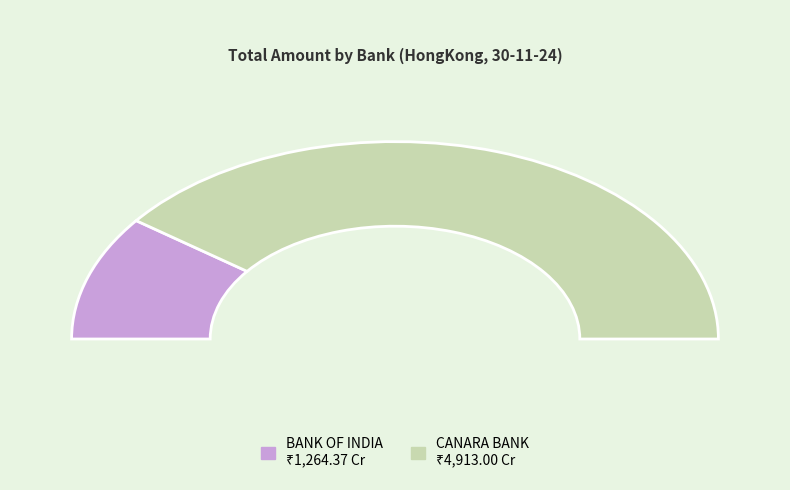

To the nearest percent, what percentage of the pie is CANARA BANK?

80%